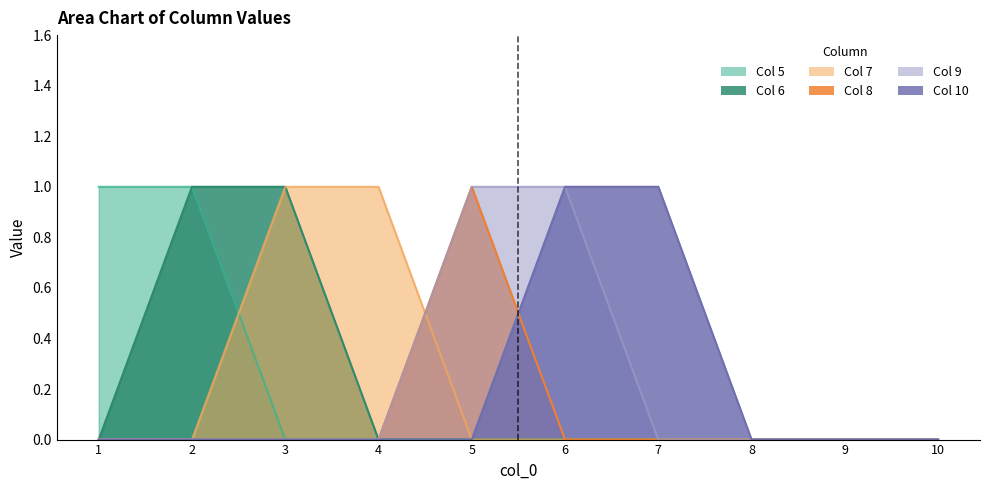

At which category is the sum across all series the highest?

2